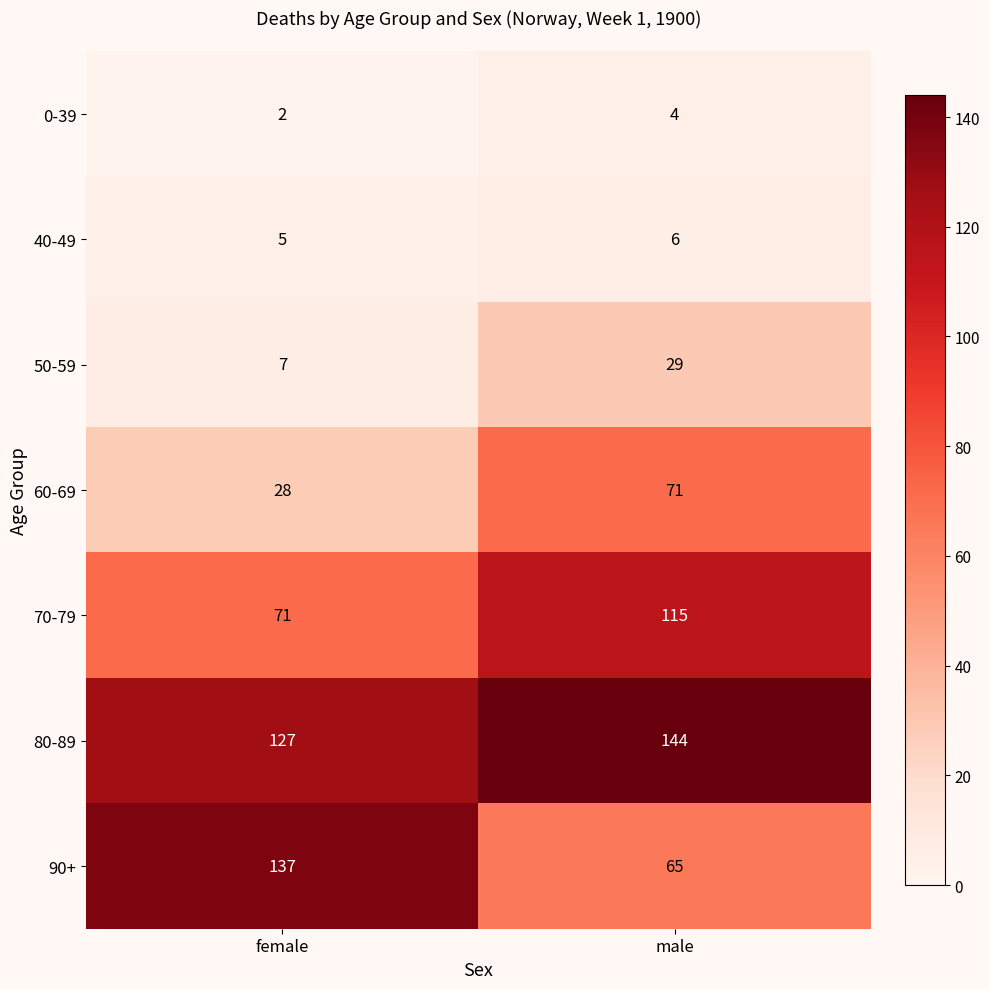

How many distinct data groups are displayed?

7